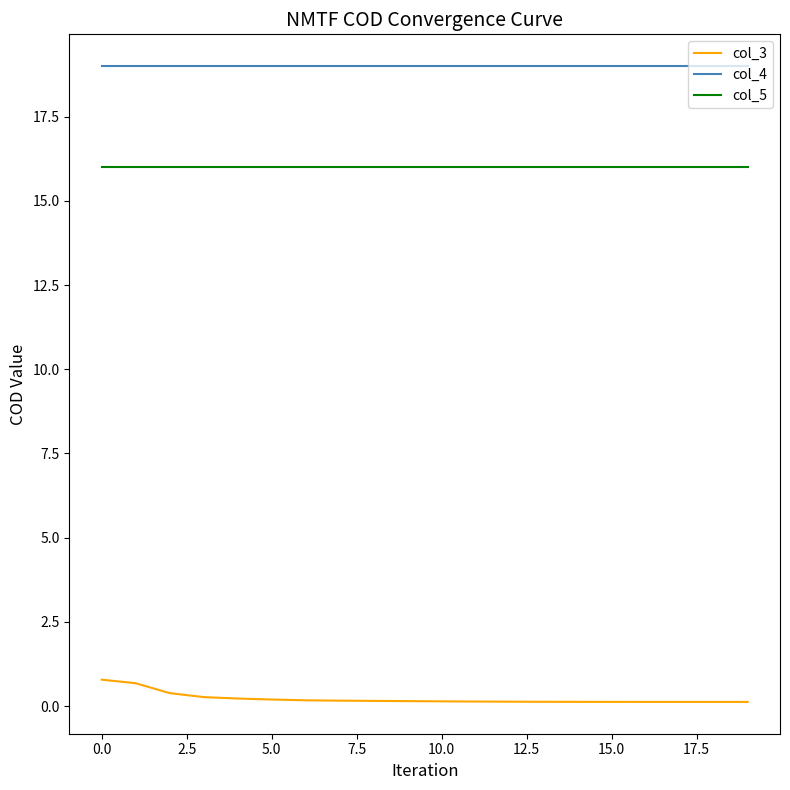

Count the col_3 values in the range 0 to 1.

20